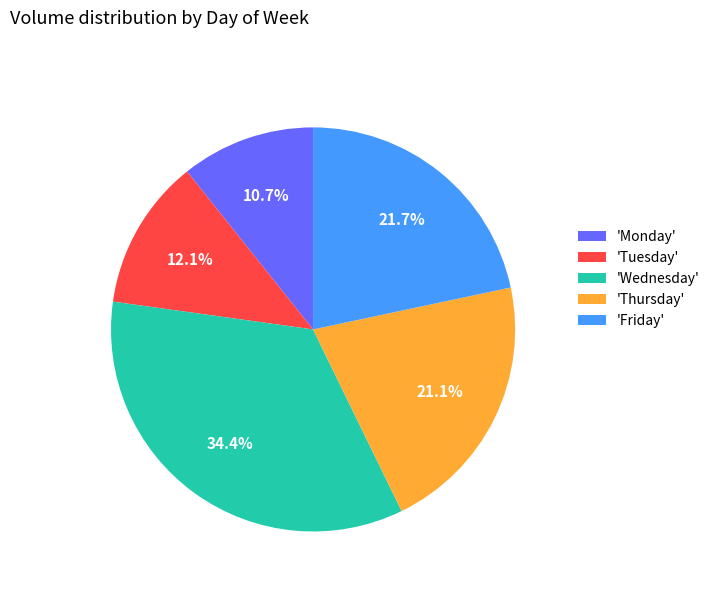

Which has a higher value, 'Tuesday' or 'Friday'?

'Friday'